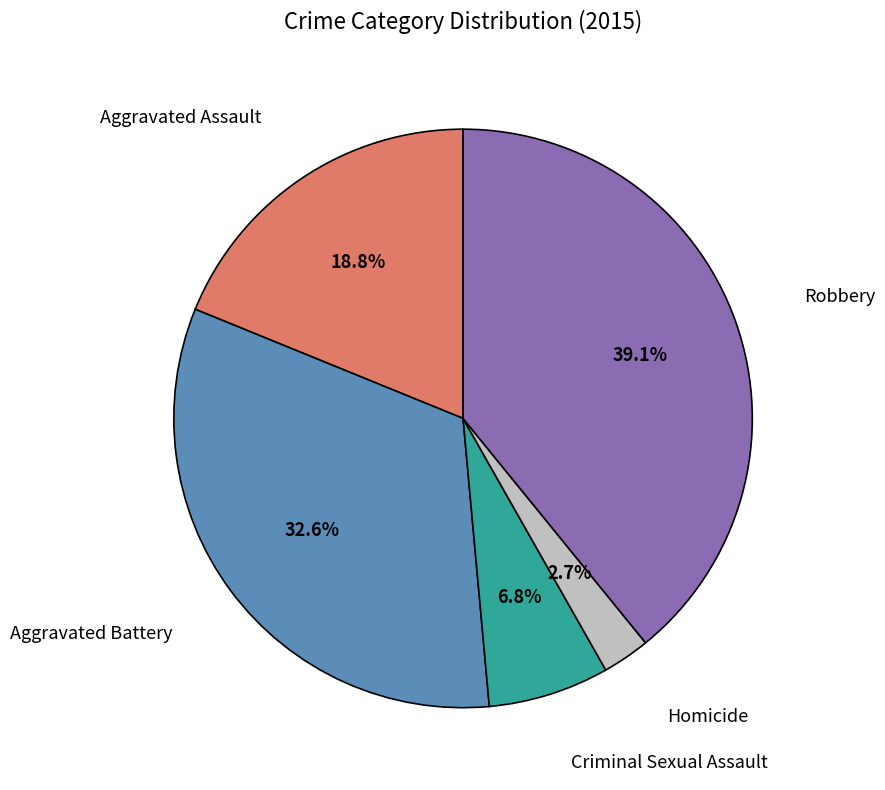

To the nearest percent, what is the combined percentage of Aggravated Battery and Robbery?

72%